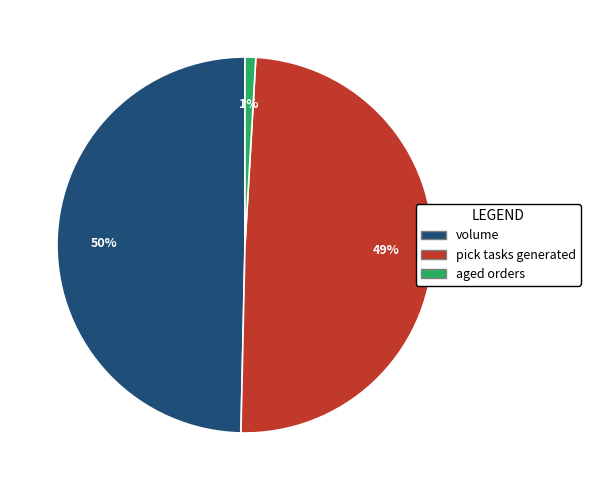

To the nearest percent, what is the difference between the largest and smallest slice percentages?

49%